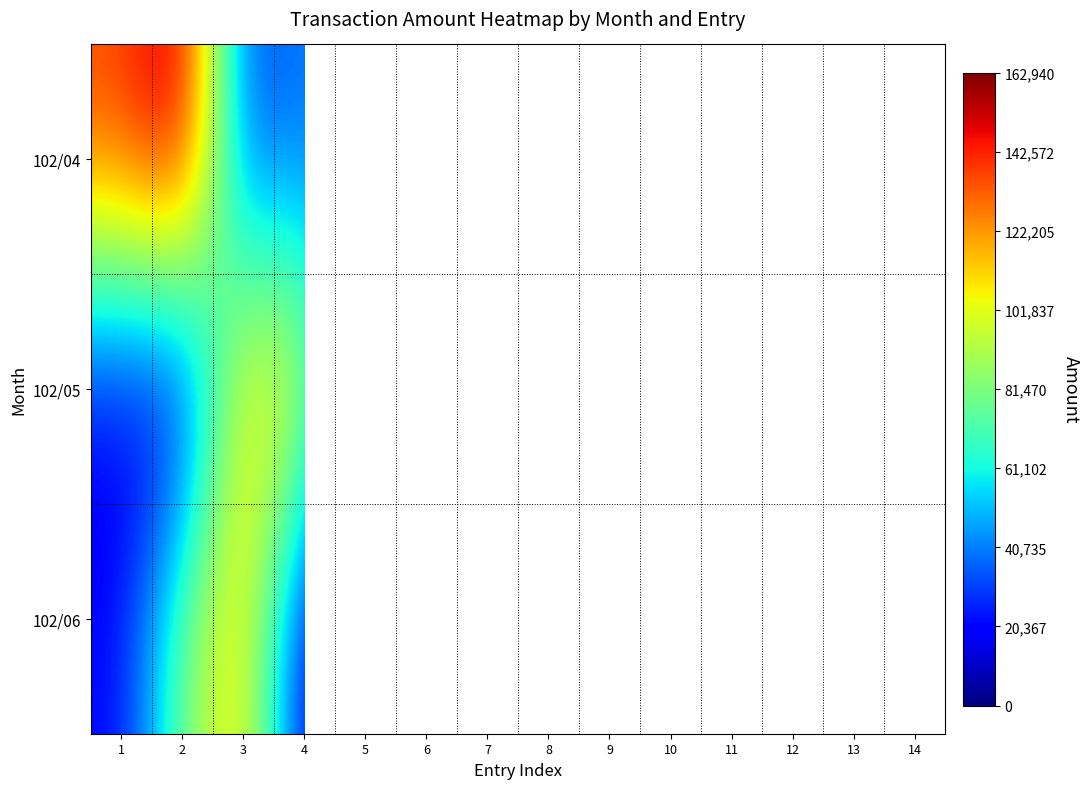

Where is 102/04 nearest to the value 93770?

1